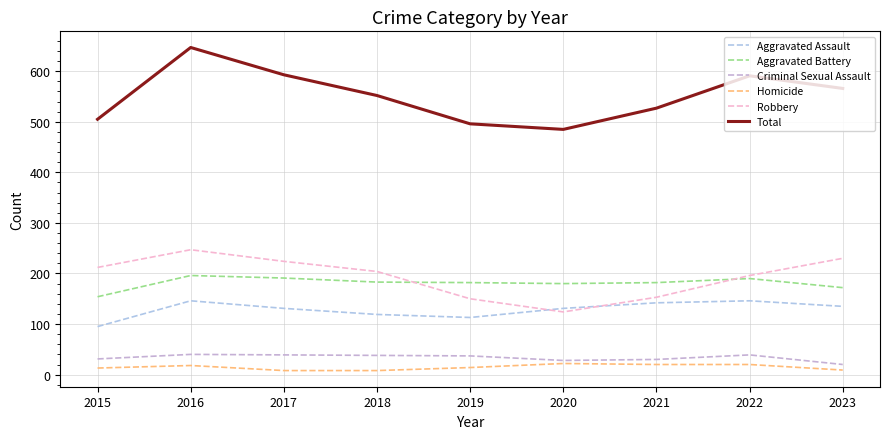

What is the smallest value displayed?

8